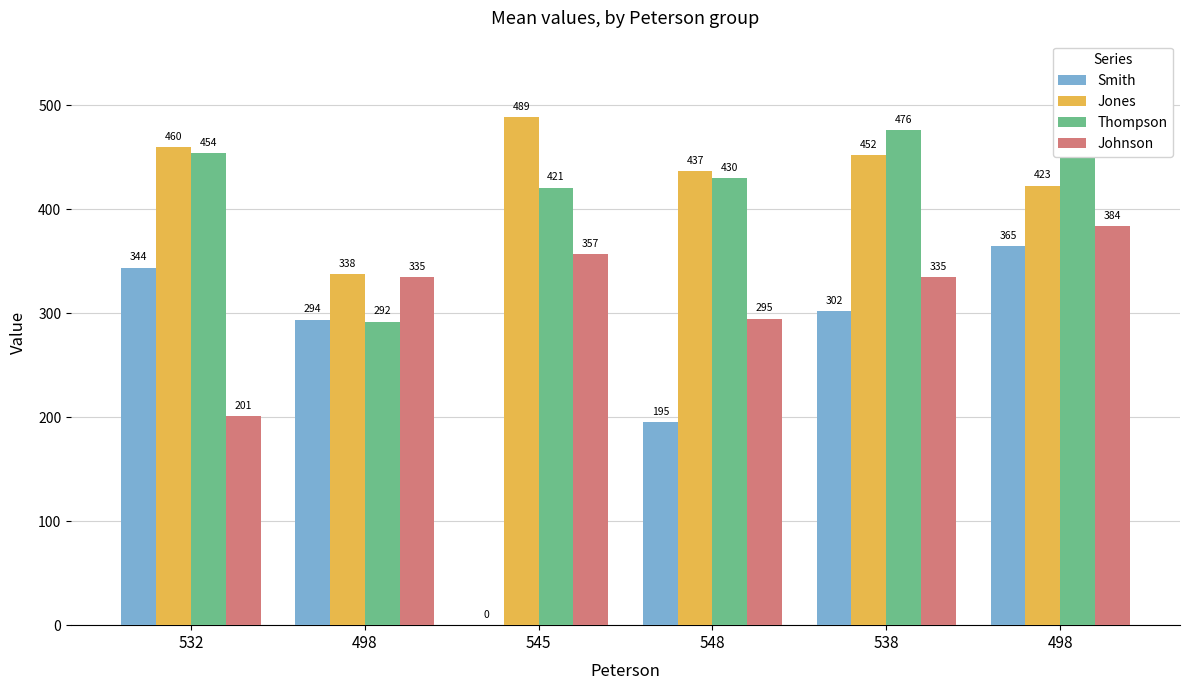

Are the bars horizontal?

No